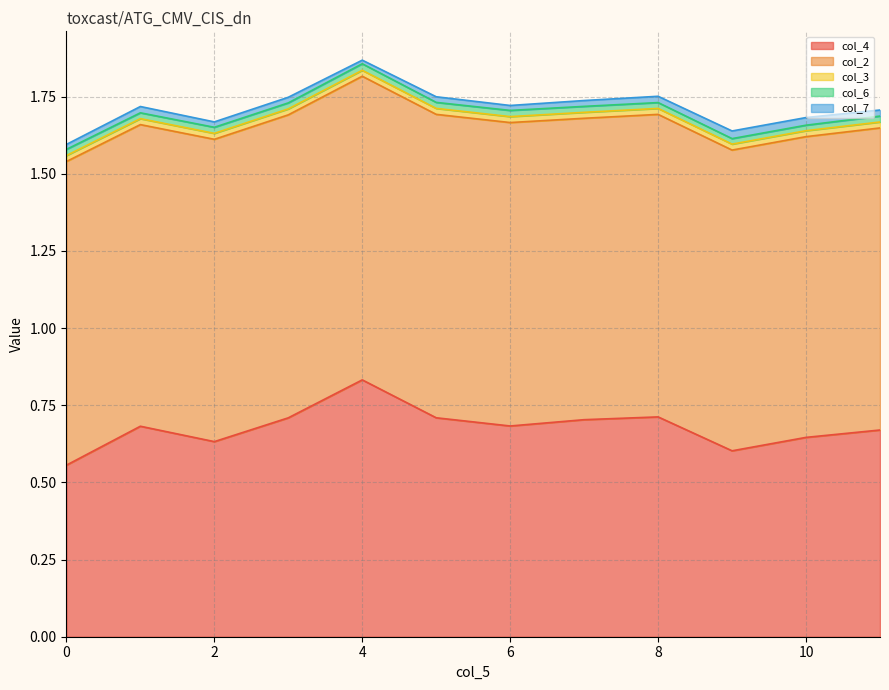

In col_7, how many points are higher than both neighbors (excluding endpoints)?

3